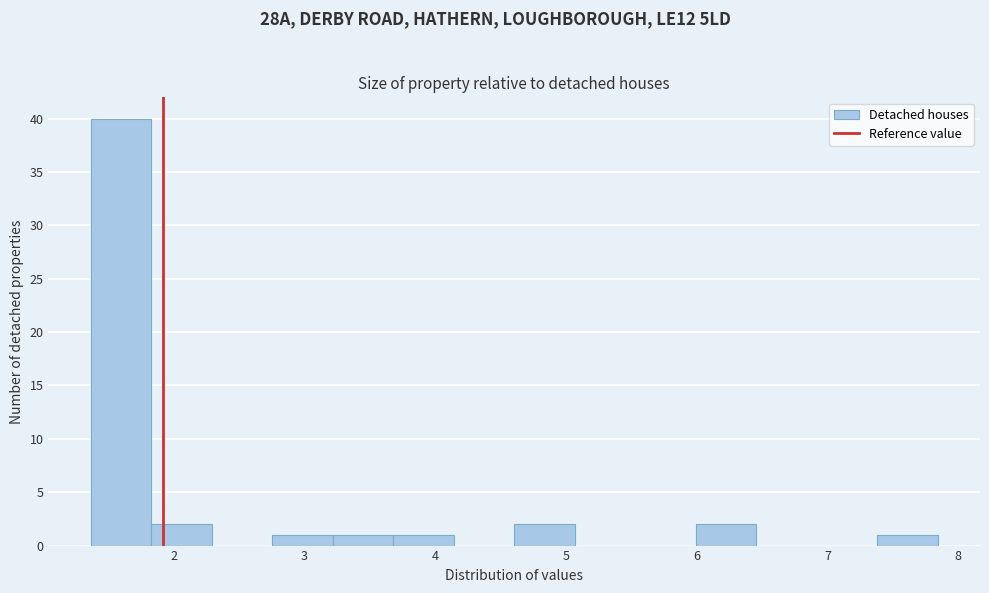

Reading left to right, transcribe this chart: for each bar, give the range it covers on the x-axis and its height. Neither the bar edges nor the heights are printed on the chart, so give them approximately, as read against the axes.

1.4 to 1.8: 40
1.8 to 2.3: 2
2.3 to 2.8: 0
2.8 to 3.2: 1
3.2 to 3.7: 1
3.7 to 4.1: 1
4.1 to 4.6: 0
4.6 to 5.1: 2
5.1 to 5.5: 0
5.5 to 6.0: 0
6.0 to 6.5: 2
6.5 to 6.9: 0
6.9 to 7.4: 0
7.4 to 7.8: 1